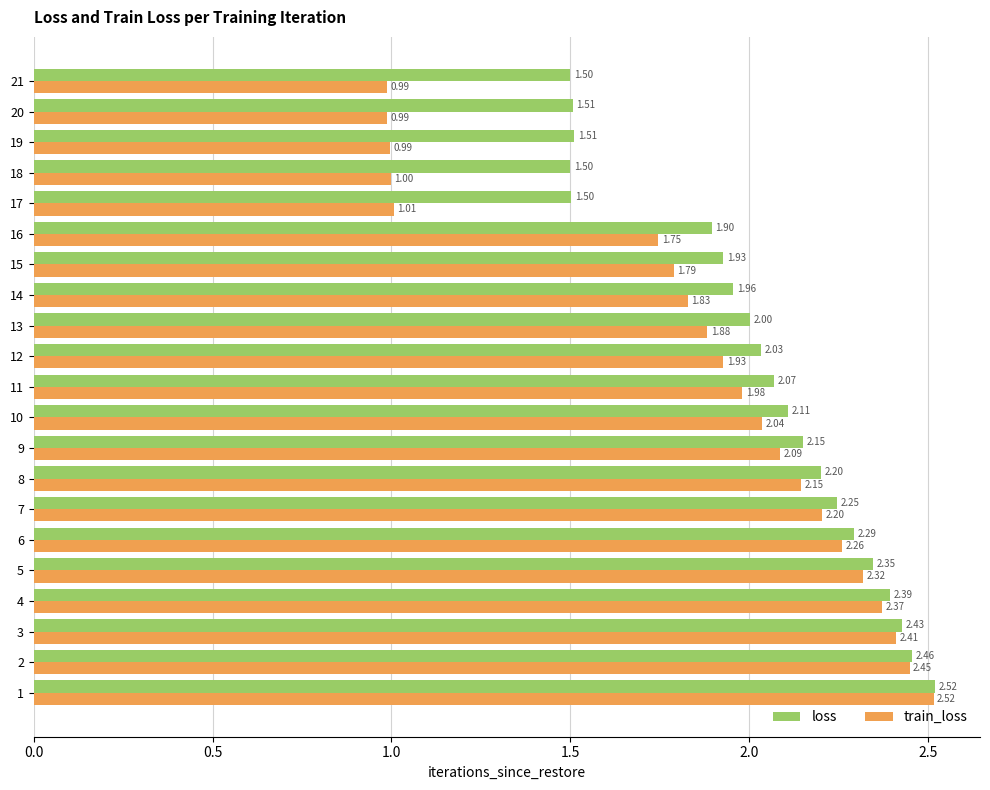

Is the value of train_loss at 5 greater than the value of loss at 13?

Yes